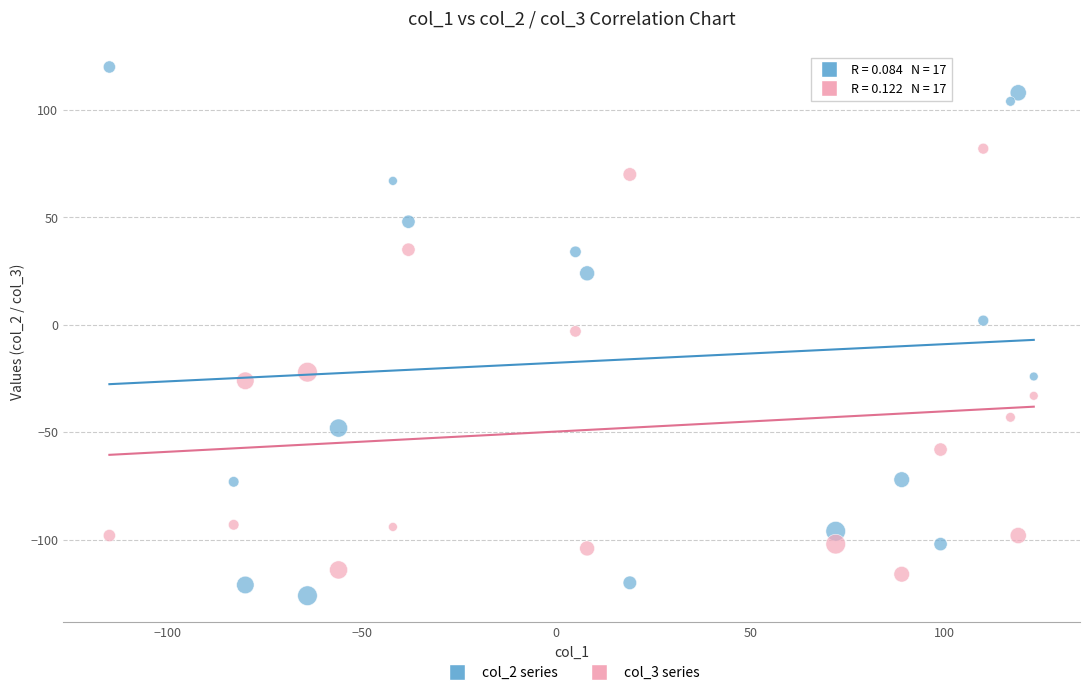

Across all data points, what is the range of X values (max minus min)?

238